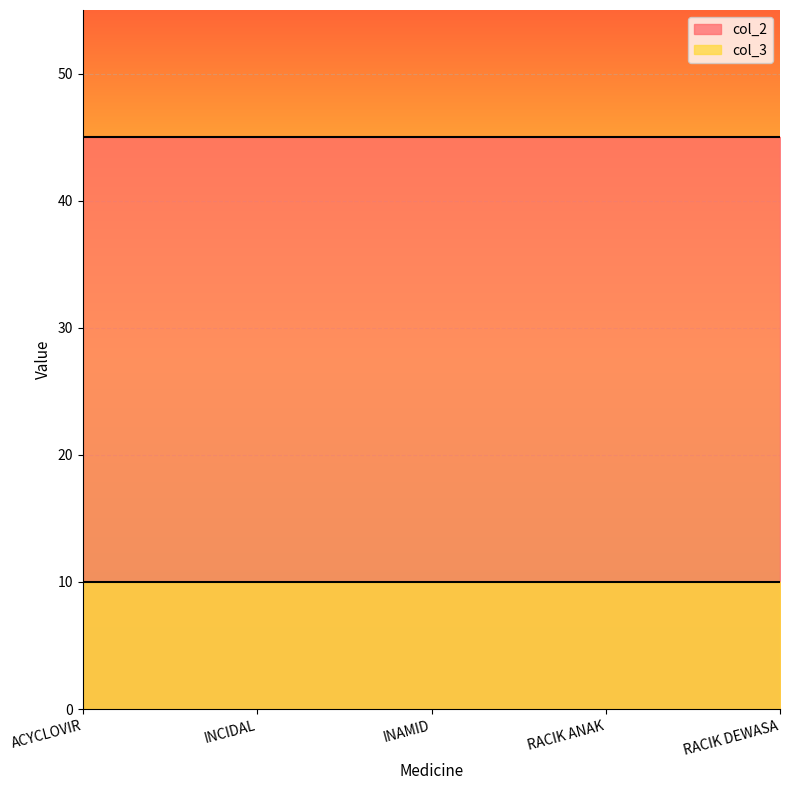

What is the total value across all series at INAMID?

55